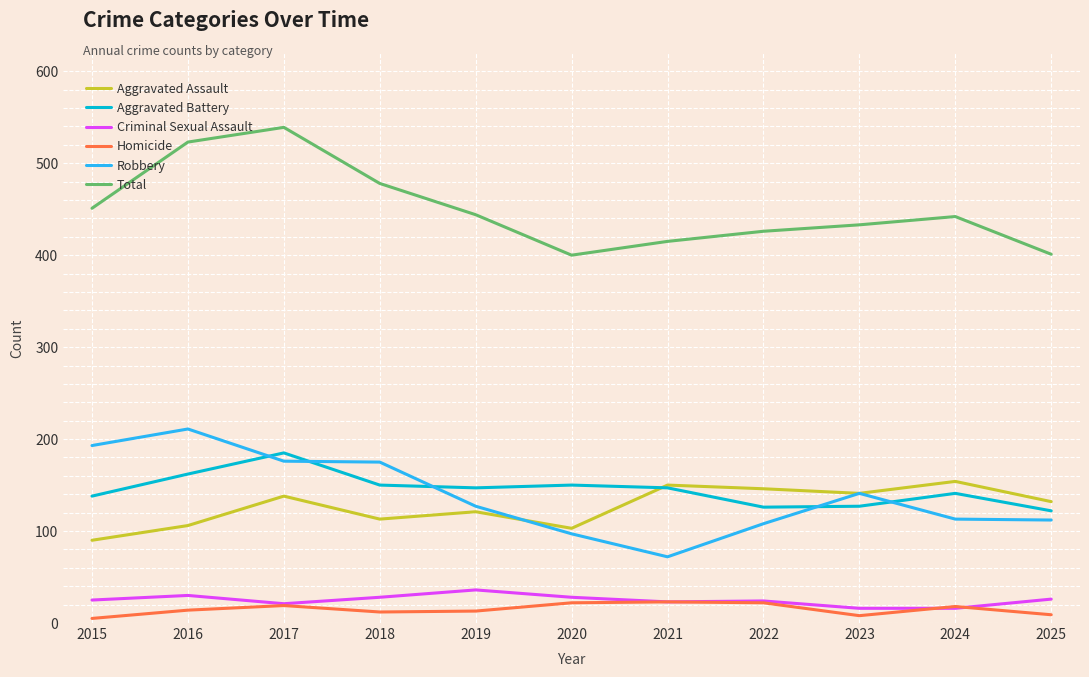

At which category is the sum across all series the highest?

2017